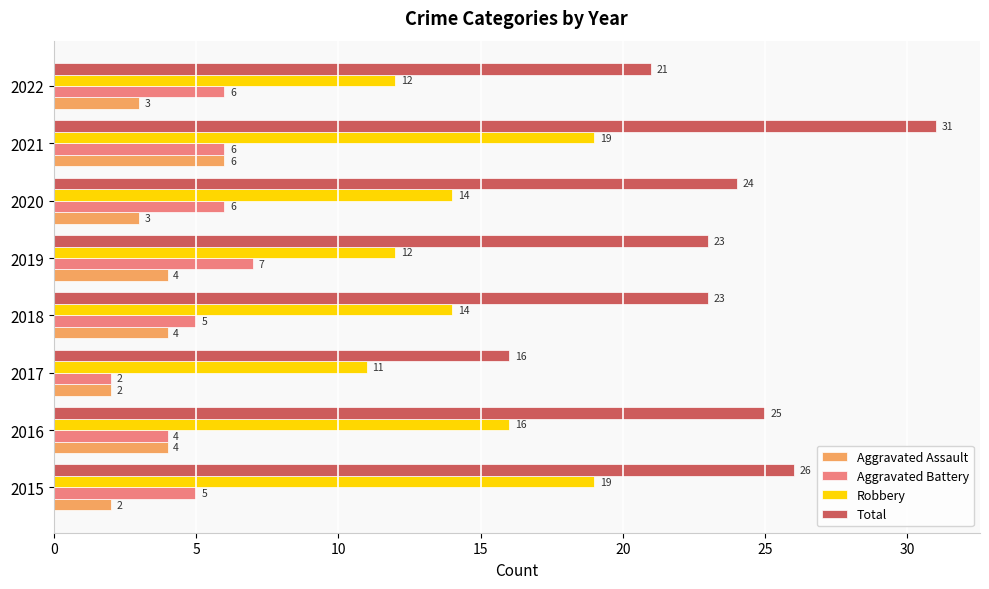

At which label is Aggravated Battery closest to 4?

2016